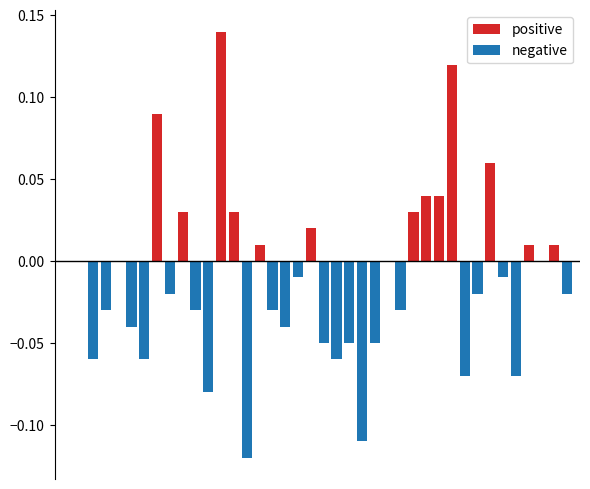

List the labels in order of negative value, largest first.

0, 1, 4, 7, 9, 12, 13, 15, 19, 25, 27, 28, 29, 30, 33, 36, 37, 38, 18, 34, 8, 32, 39, 3, 10, 16, 26, 5, 17, 20, 22, 24, 2, 6, 21, 31, 35, 11, 23, 14